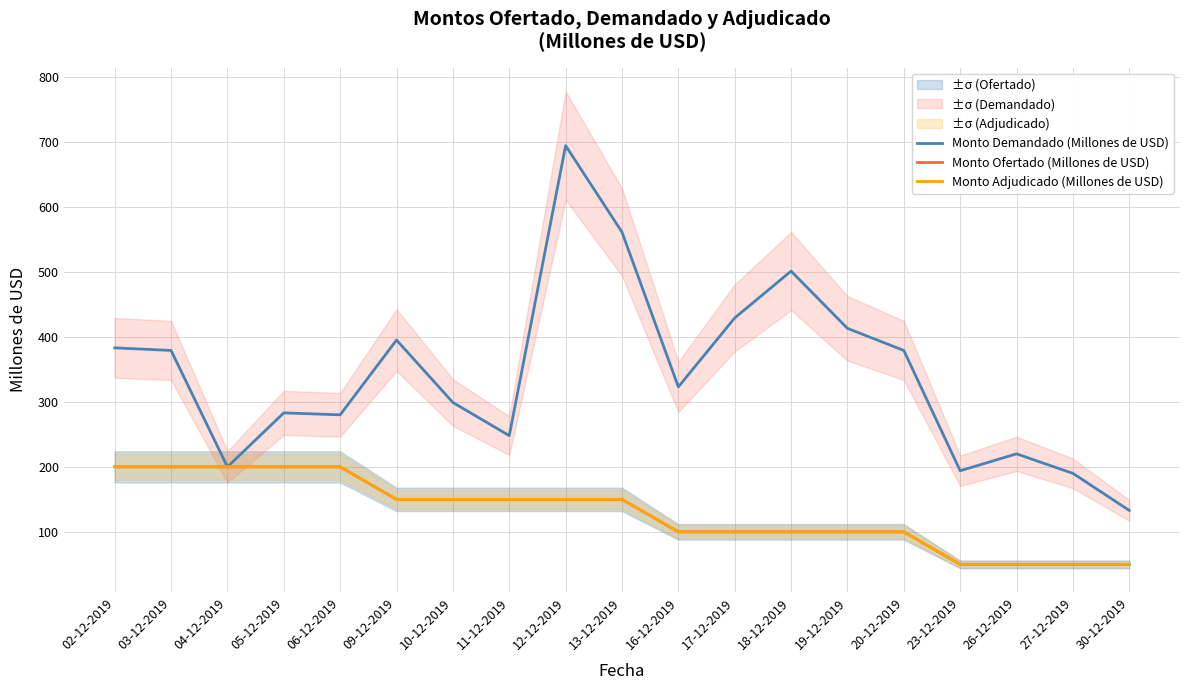

Between 10-12-2019 and 27-12-2019, which series saw the biggest shift?

Monto Demandado (Millones de USD)